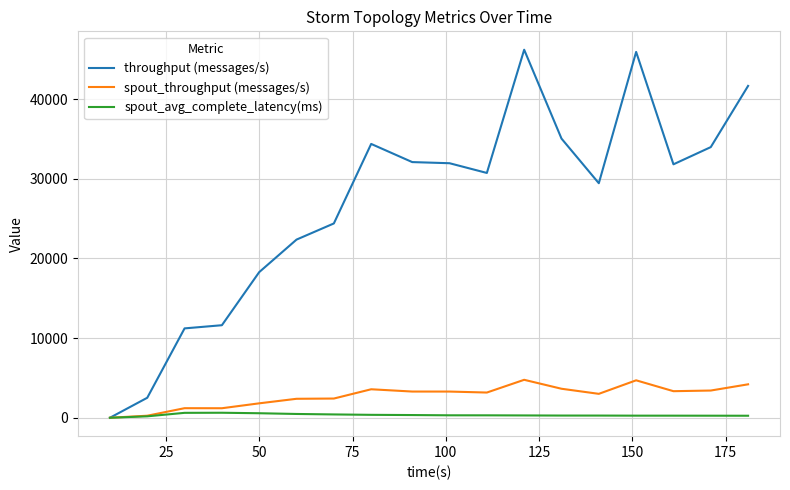

Which series has the largest total across all categories?

throughput (messages/s)